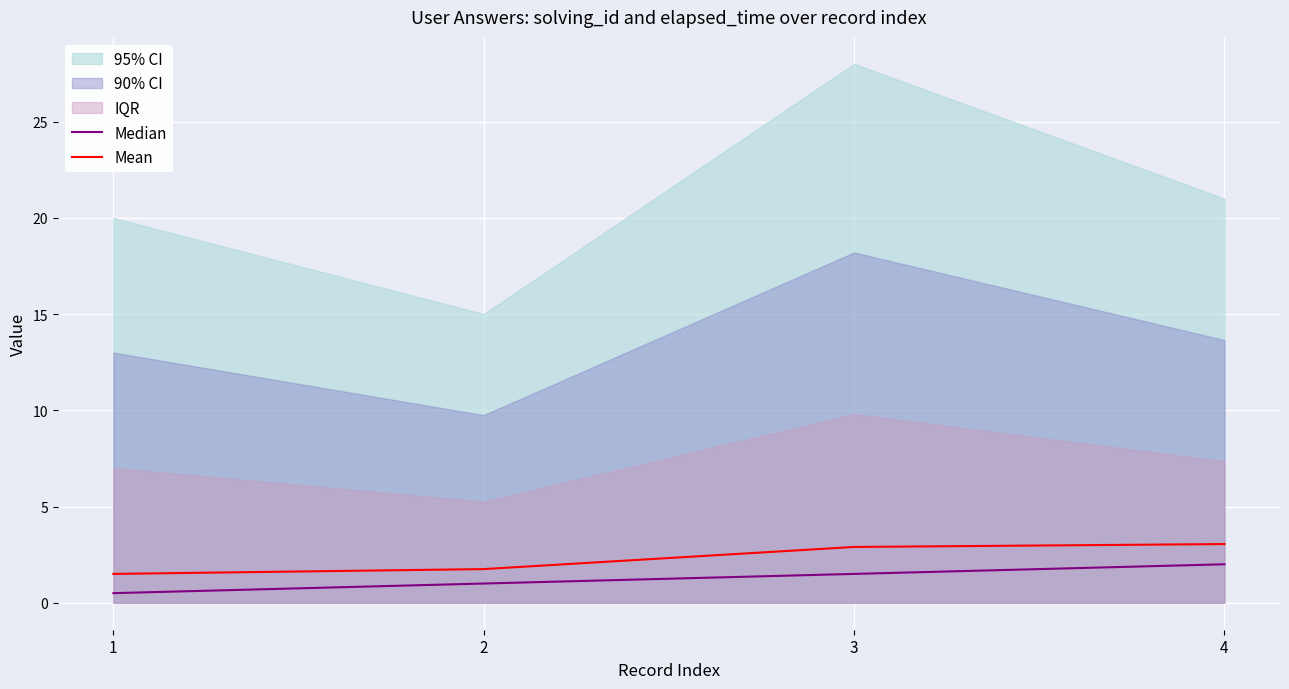

Is it true that Median equals 1.5 at 3?

True